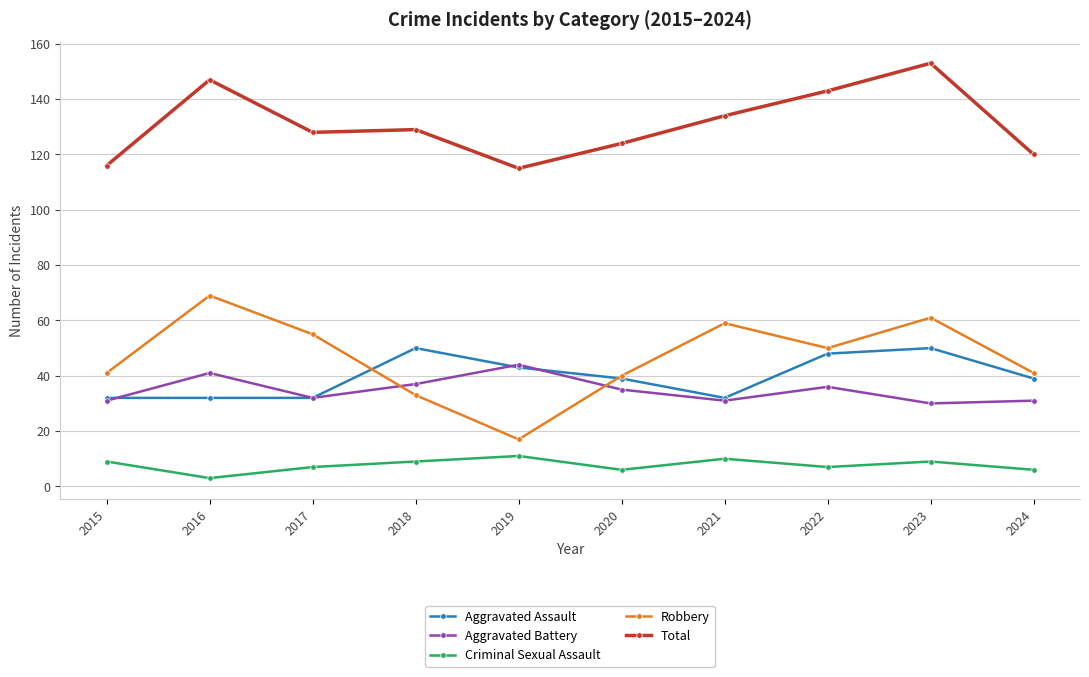

Where does the Aggravated Battery series first go above 35?

2016